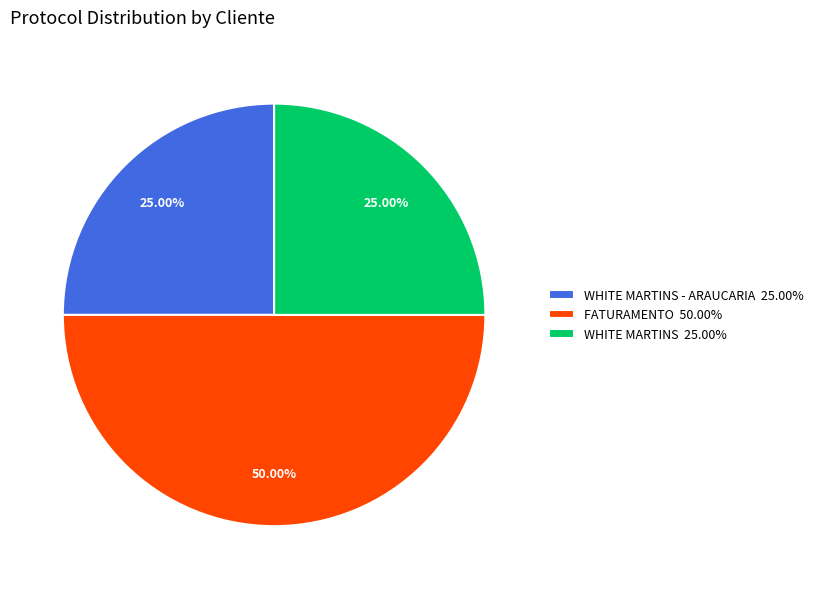

Which has a higher value, FATURAMENTO 50.00% or WHITE MARTINS - ARAUCARIA 25.00%?

FATURAMENTO 50.00%